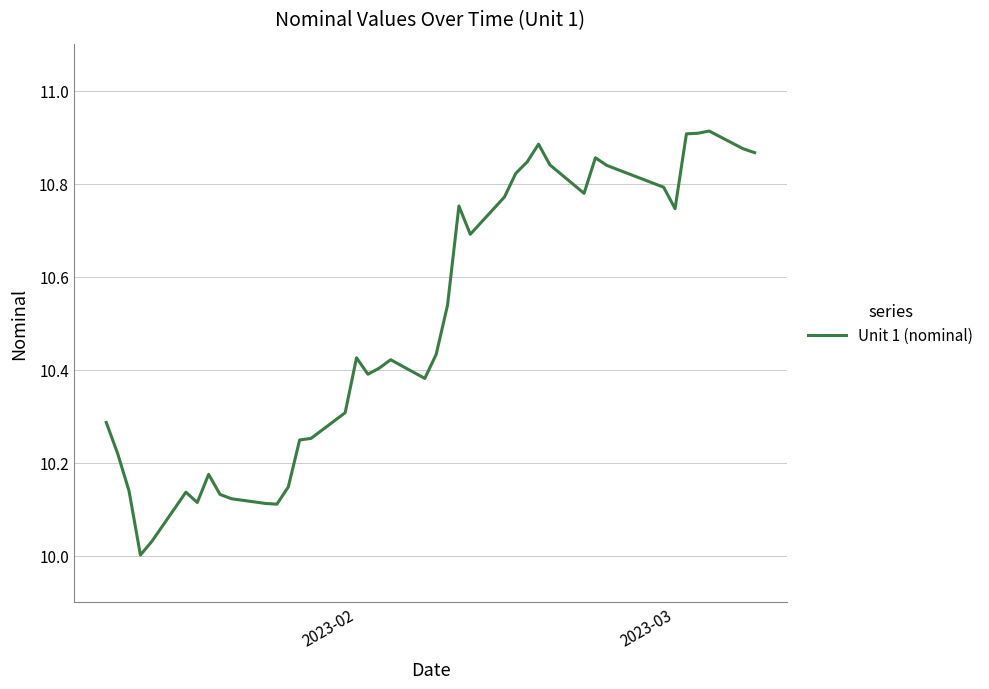

What is the average value?

10.5